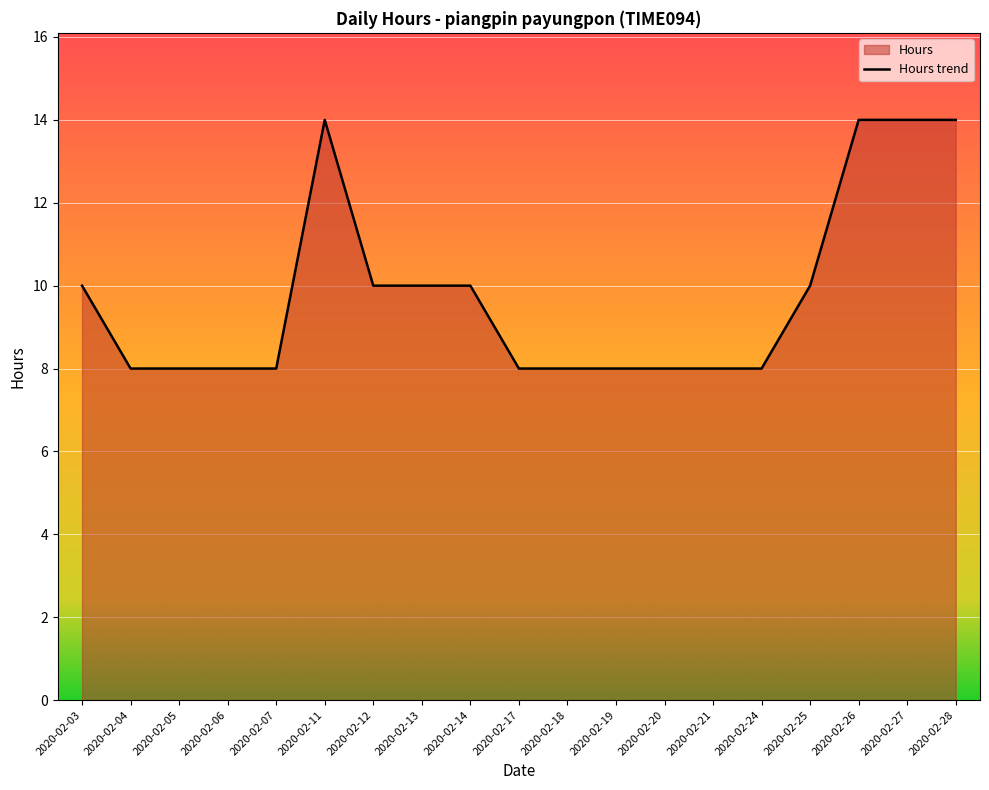

What is the change in value from 2020-02-18 to 2020-02-26?

+6